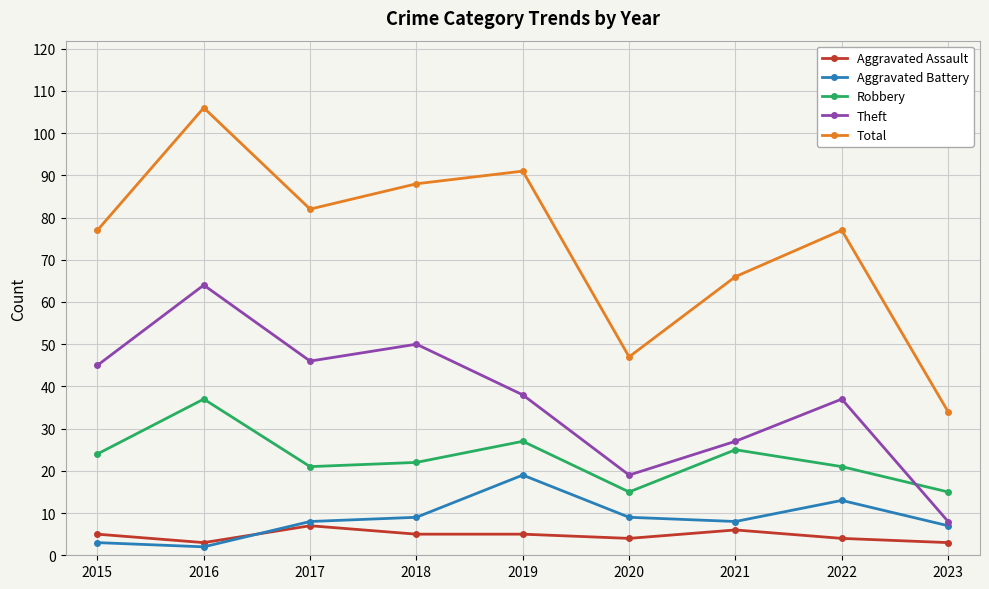

What is the difference between the Aggravated Battery values at 2017 and 2022?

5